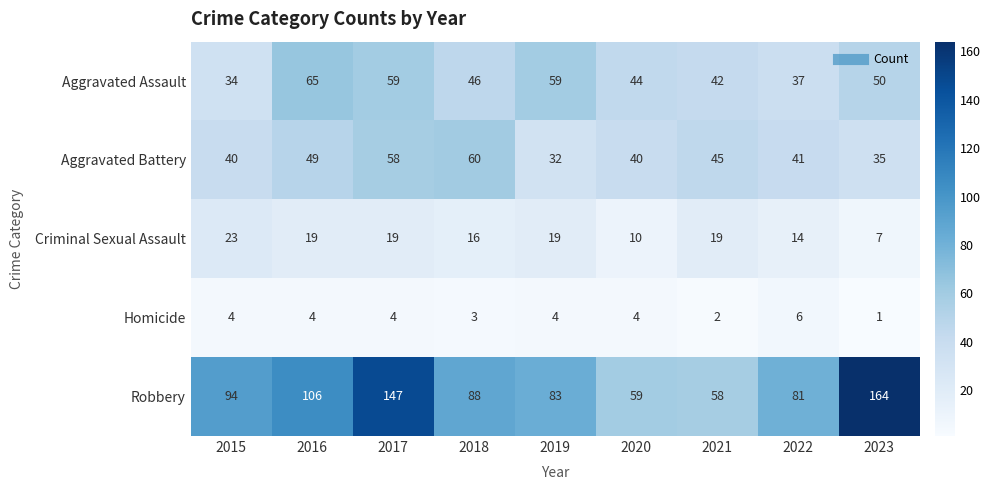

Which series changed the most between 2018 and 2019?

Aggravated Battery